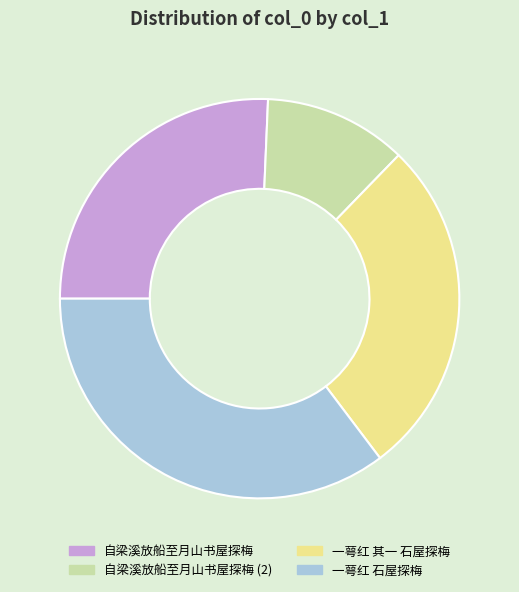

Do 自梁溪放船至月山书屋探梅 and 自梁溪放船至月山书屋探梅 (2) together represent more than half of the pie?

No